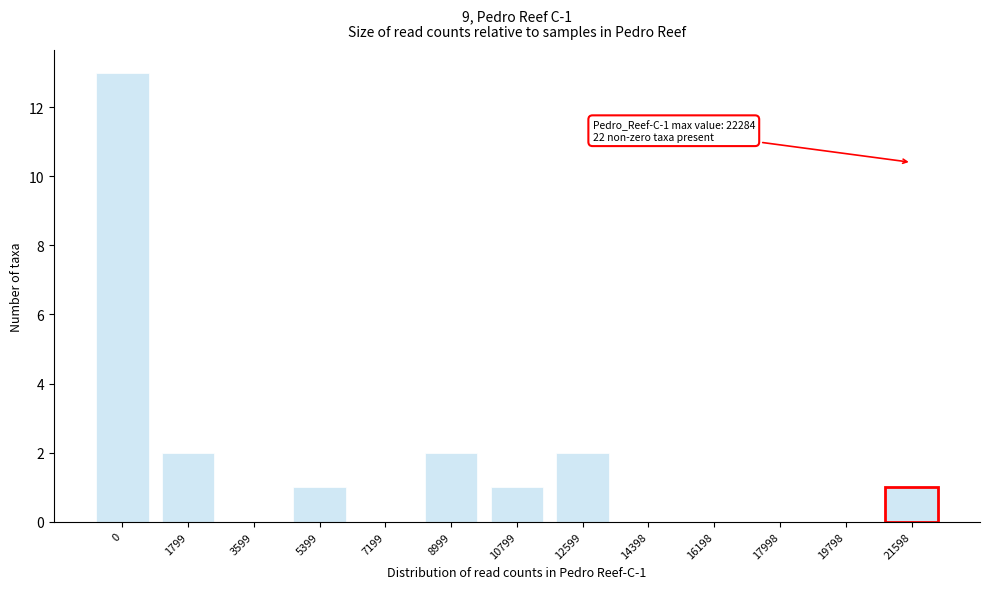

Reading right to left, transcribe all the data shown in this chart.

21598=1	19798=0	17998=0	16198=0	14398=0	12599=2	10799=1	8999=2	7199=0	5399=1	3599=0	1799=2	0=13